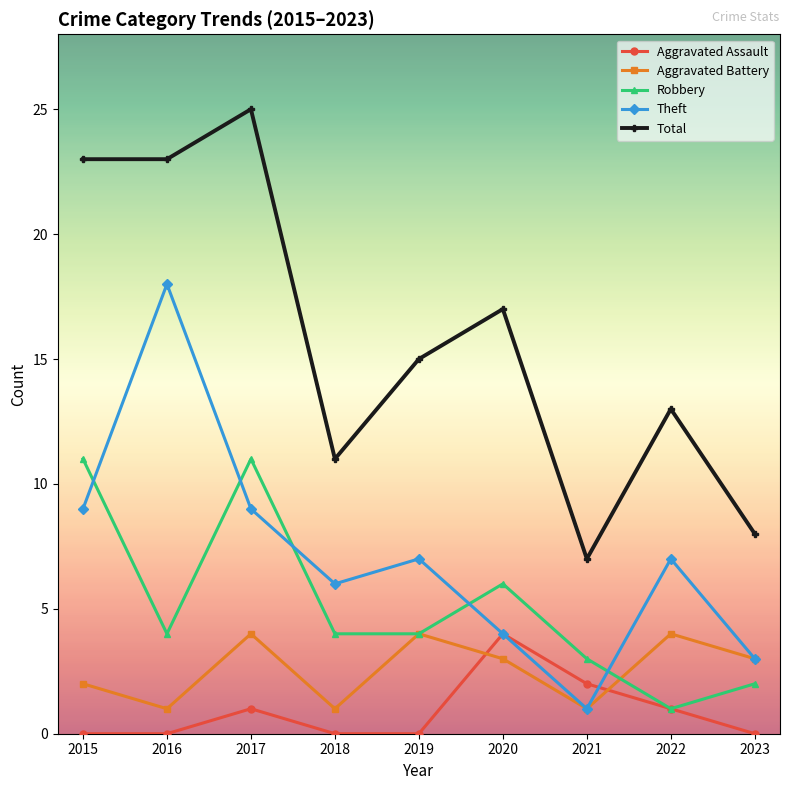

How many interior local valleys does the Theft series have?

2